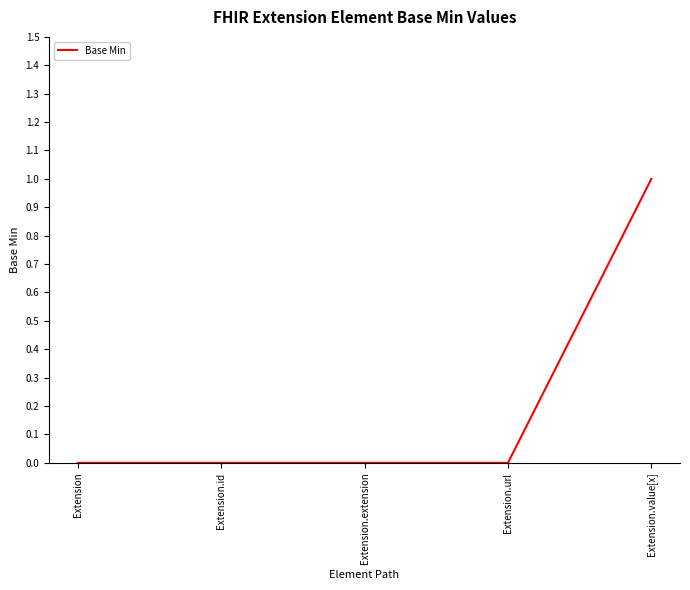

What position from the right is Extension.url?

2